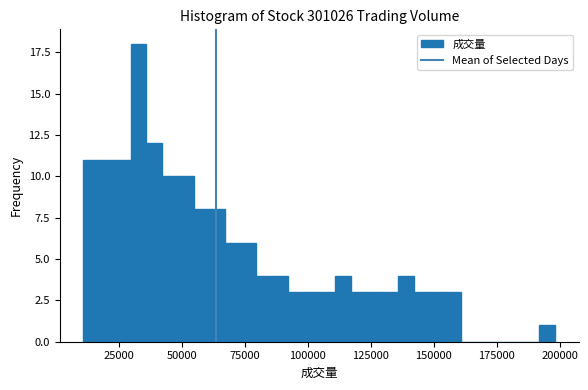

Read against the x-axis, roughly where is the centre of the tallest bar?

35000